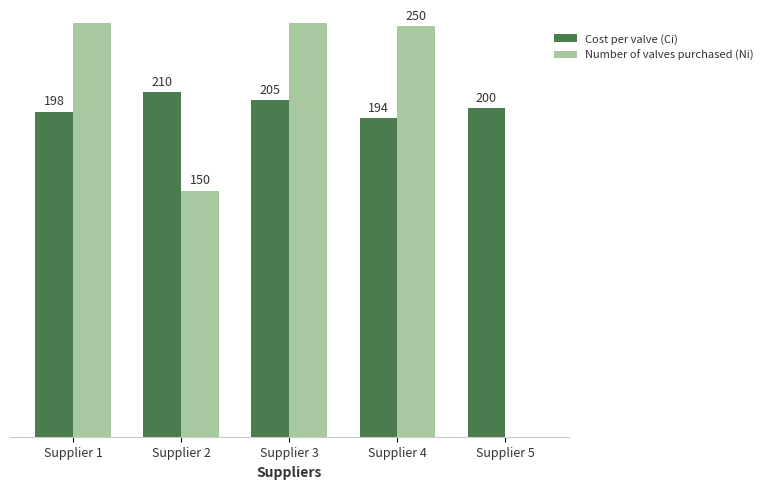

How many values in the Number of valves purchased (Ni) series exceed 250?

2